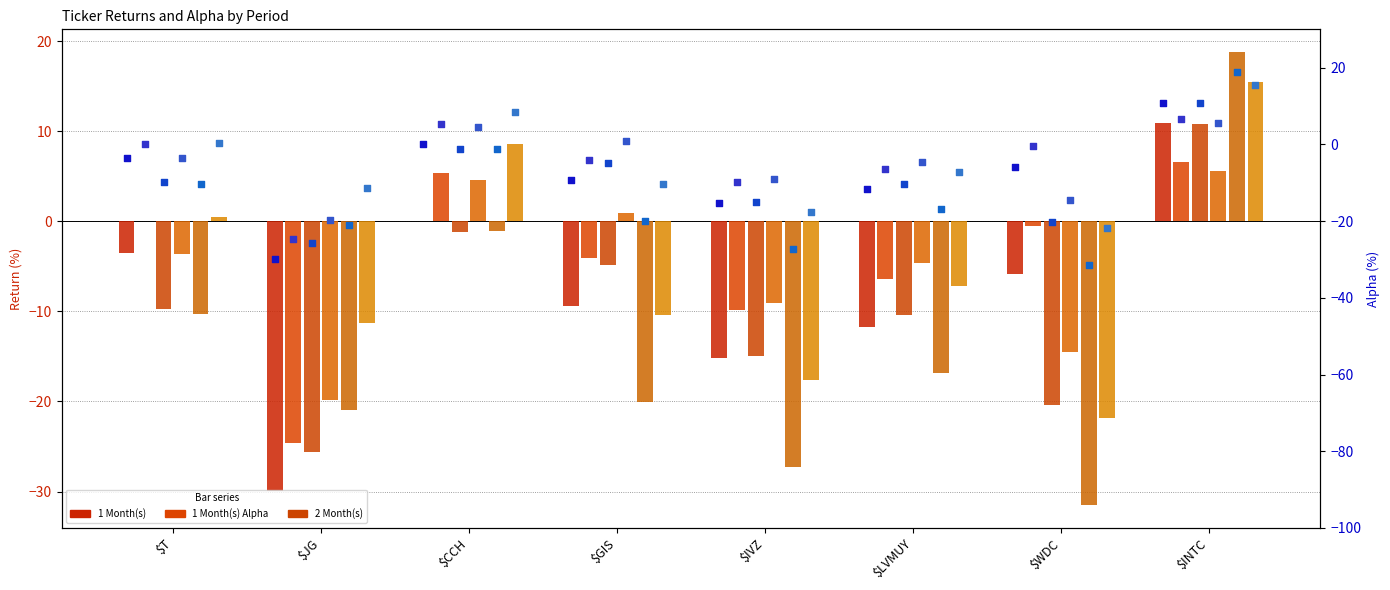

Which series reaches the minimum Y coordinate?

3 Month(s)